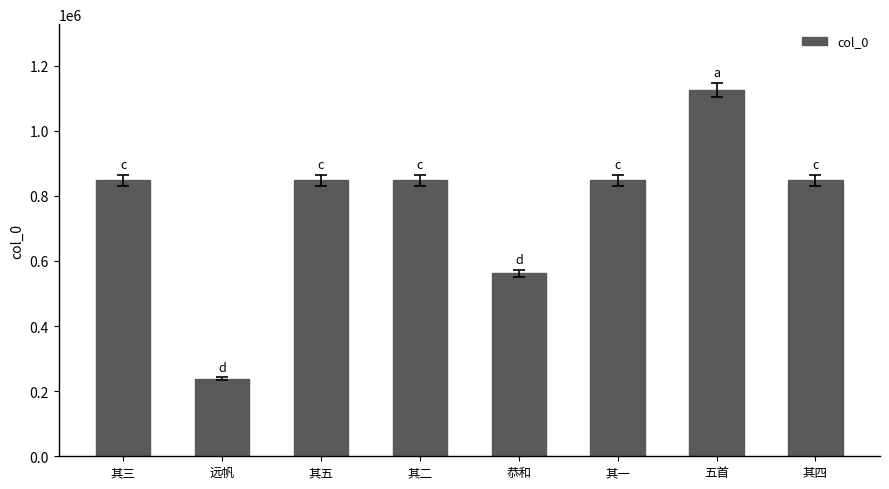

What is the ratio of the value at 其二 to the value at 其一?

1.0